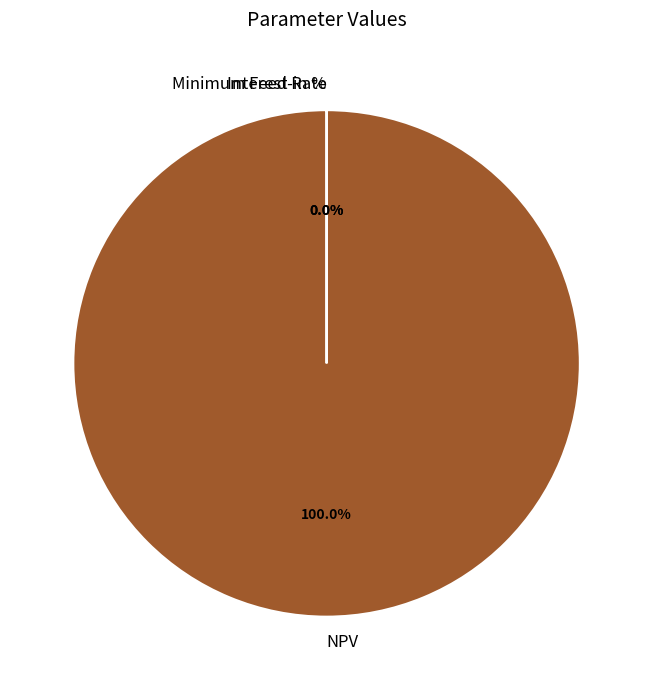

Does NPV account for over 50% of the chart?

Yes